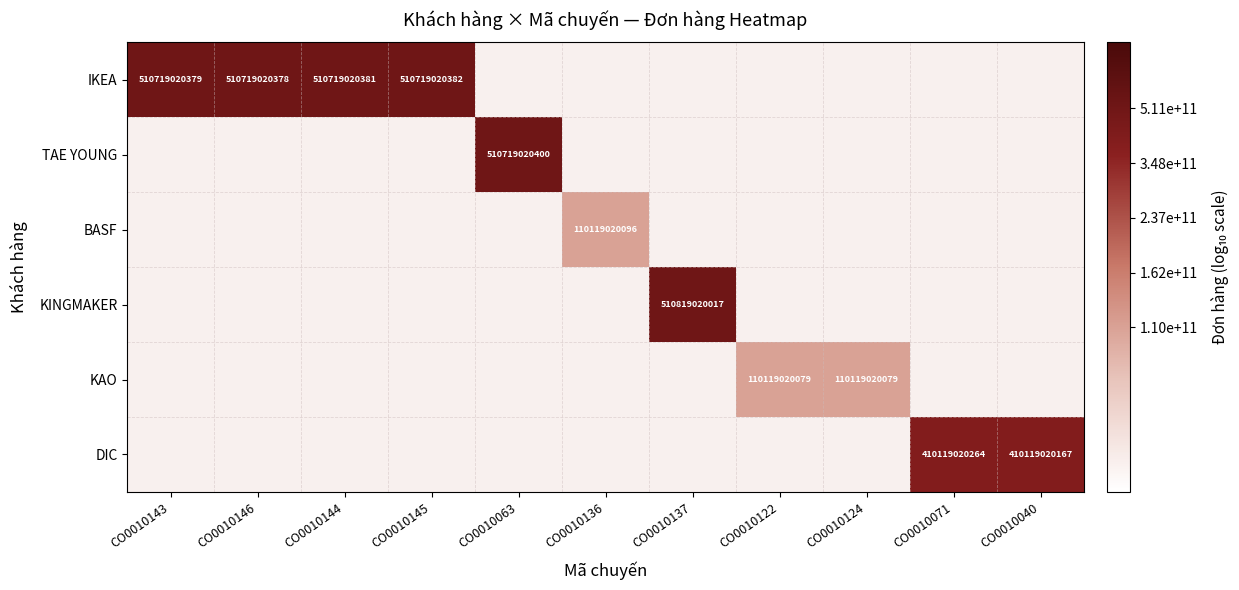

Rank the series by their maximum value, from highest to lowest.

IKEA, TAE YOUNG, BASF, KINGMAKER, KAO, DIC